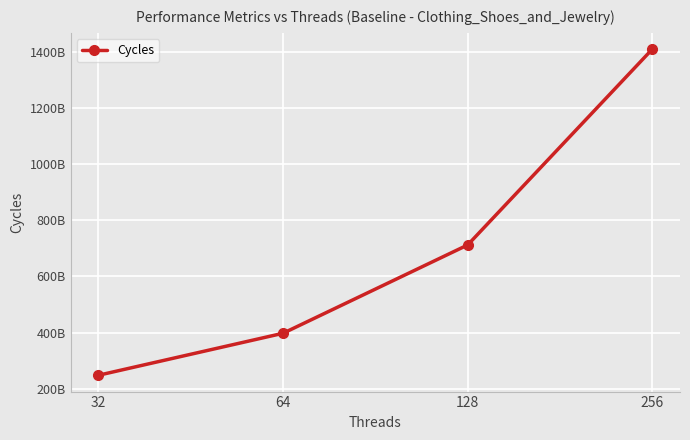

Between 128 and 64, which is larger?

128